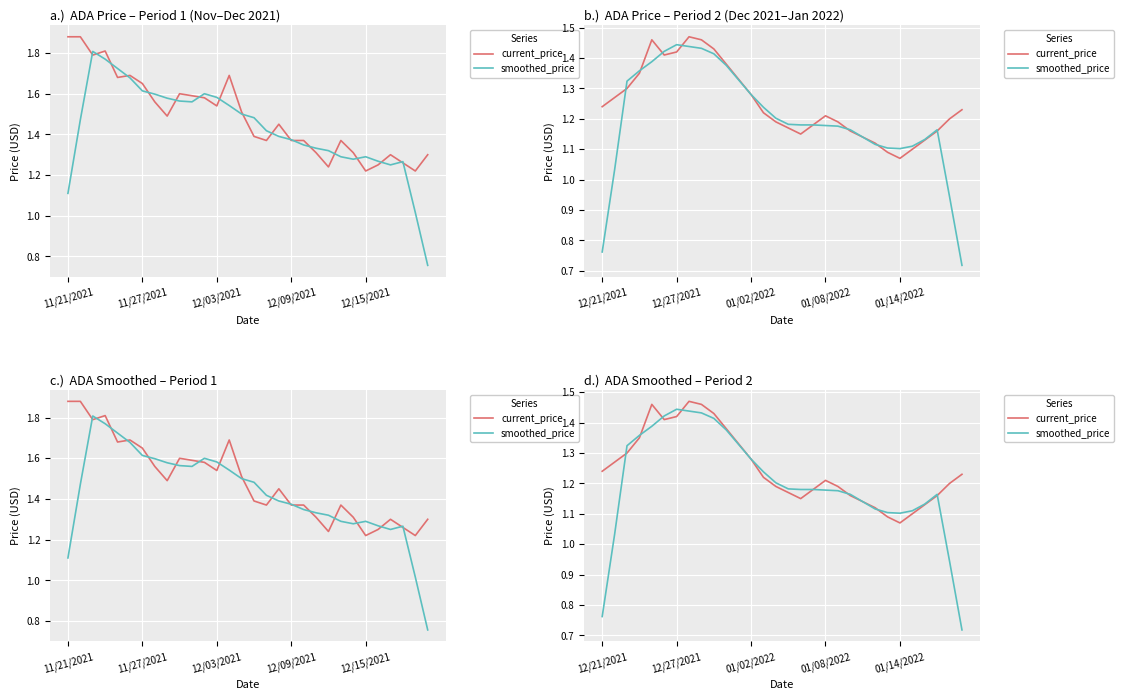

Reading left to right, transcribe all the data shown in this chart.

current_price: 1.2	1.3	1.3	1.4	1.5	1.4	1.4	1.5	1.5	1.4	1.4	1.3	1.3	1.2	1.2	1.2	1.1	1.2	1.2	1.2	1.2	1.1	1.1	1.1	1.1	1.1	1.1	1.2	1.2	1.2
smoothed_price: 0.8	1.0	1.3	1.4	1.4	1.4	1.4	1.4	1.4	1.4	1.4	1.3	1.3	1.2	1.2	1.2	1.2	1.2	1.2	1.2	1.2	1.1	1.1	1.1	1.1	1.1	1.1	1.2	0.9	0.7